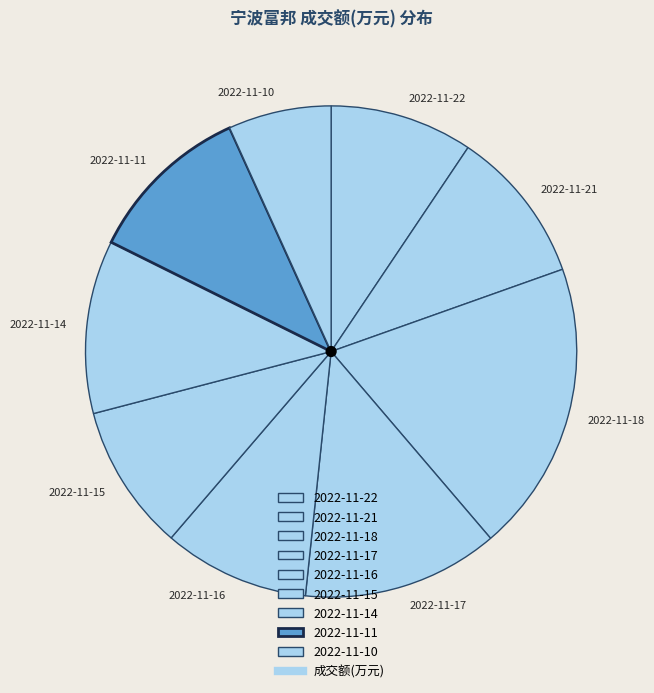

Is the sum of 2022-11-16 and 2022-11-17 greater than half?

No